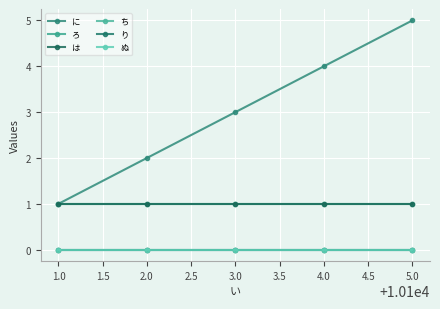

Does the chart have visible grid lines?

Yes